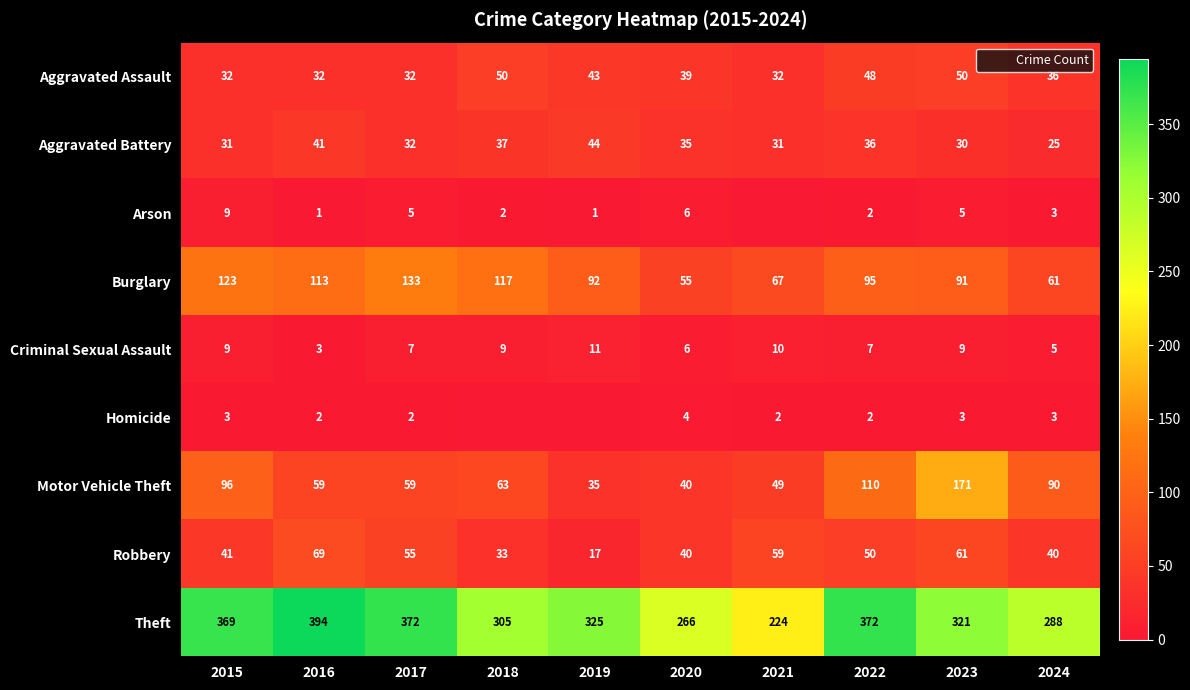

What is the difference between the second highest and minimum values in the Criminal Sexual Assault series?

7